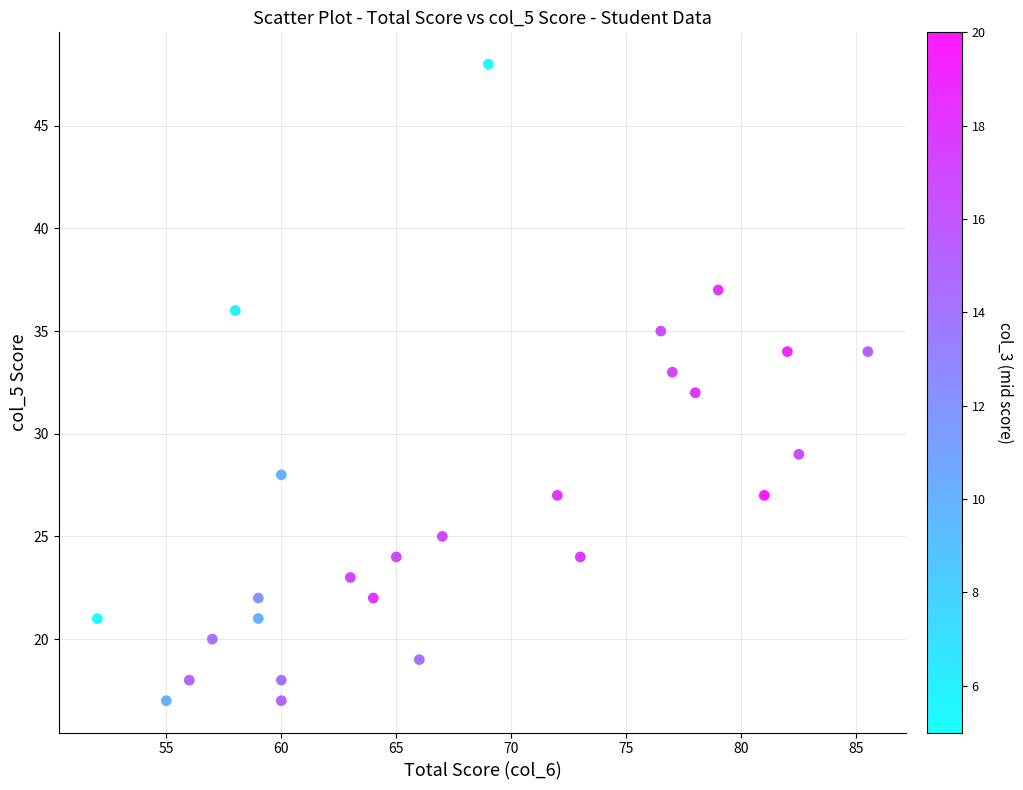

What is the range of Y values (max minus min)?

31